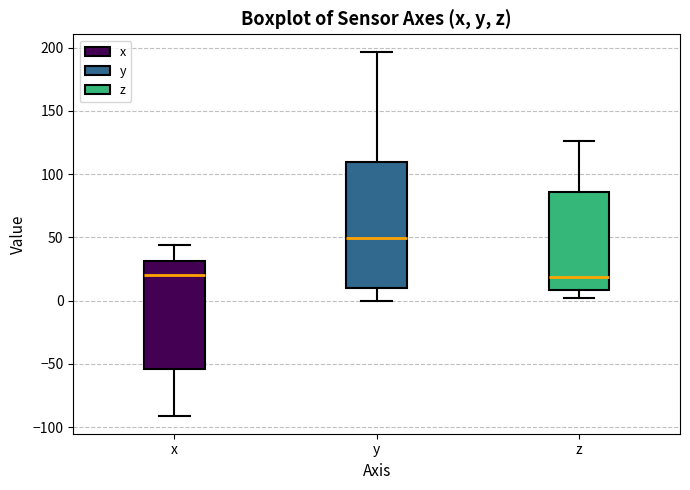

Where does the median line of the box for z sit on the y-axis? The values are not printed on the chart, so give them approximately, as read against the axis.

20